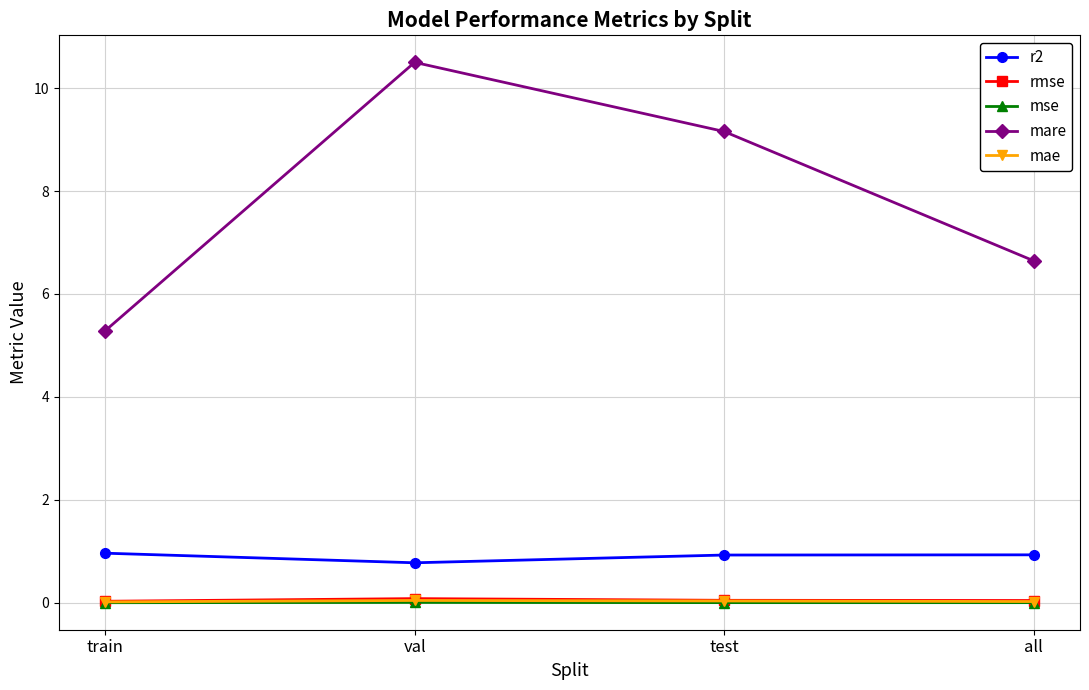

What is the label of the 2nd point from the left?

val